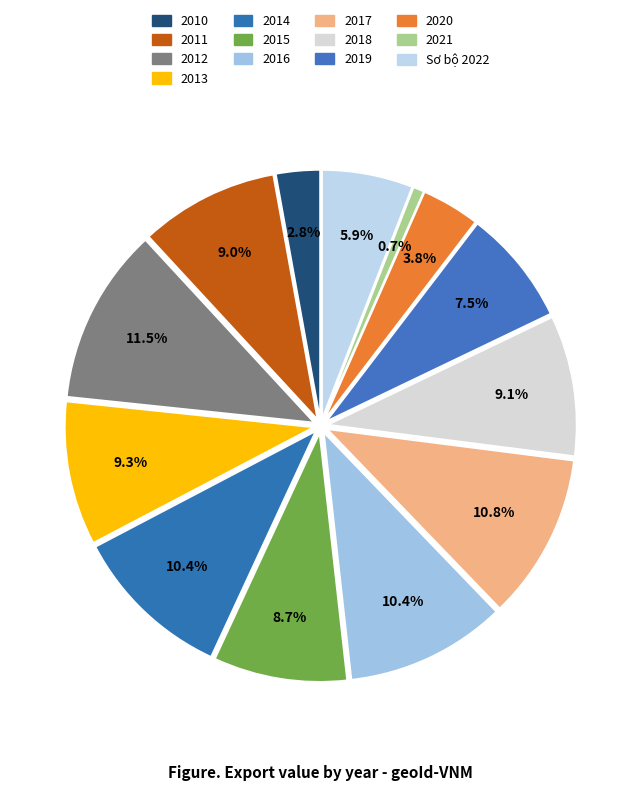

The 2016 slice represents 10% of the pie. True or false?

True